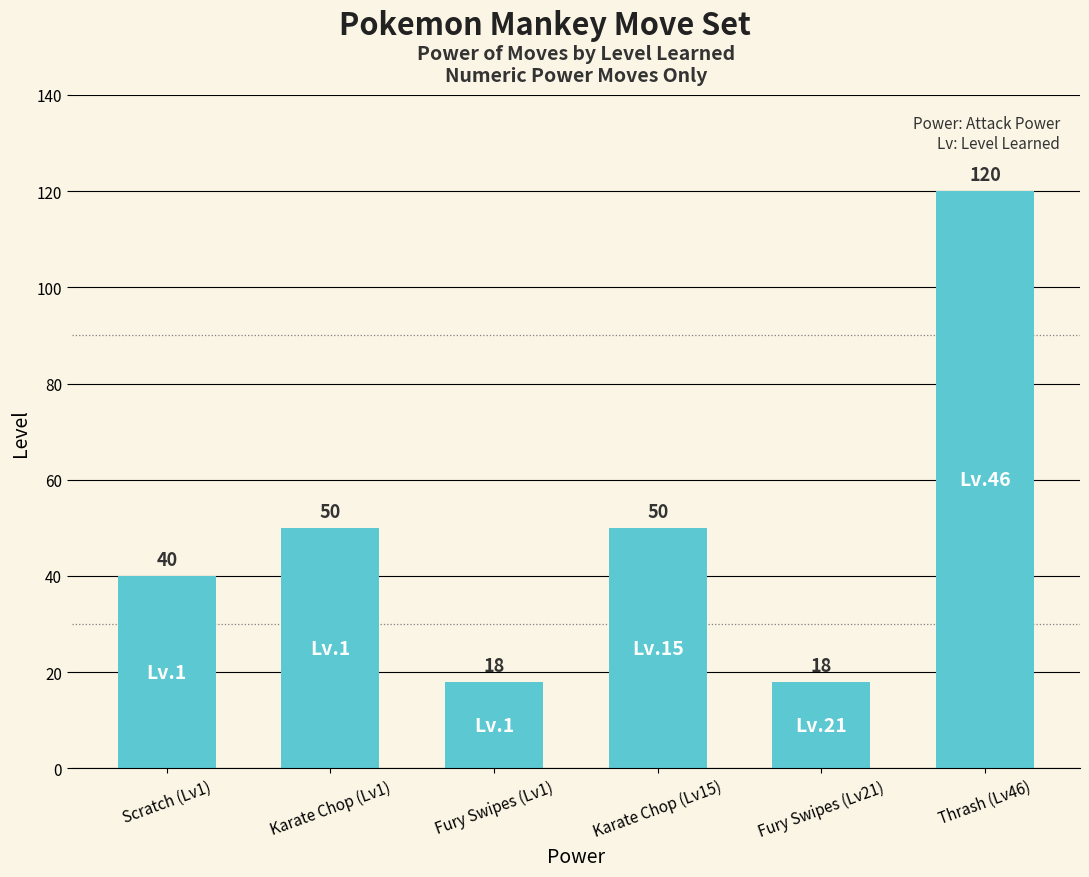

Between Karate Chop (Lv15) and Fury Swipes (Lv21), which is larger?

Karate Chop (Lv15)